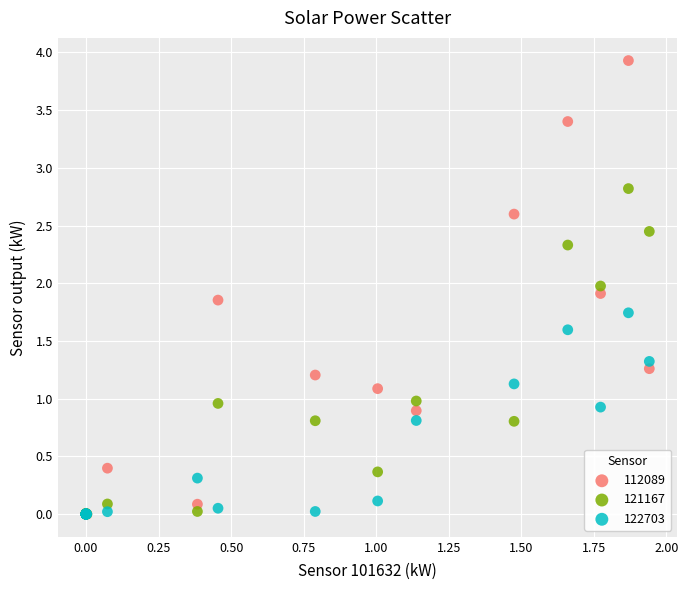

Which series reaches the maximum Y coordinate?

112089